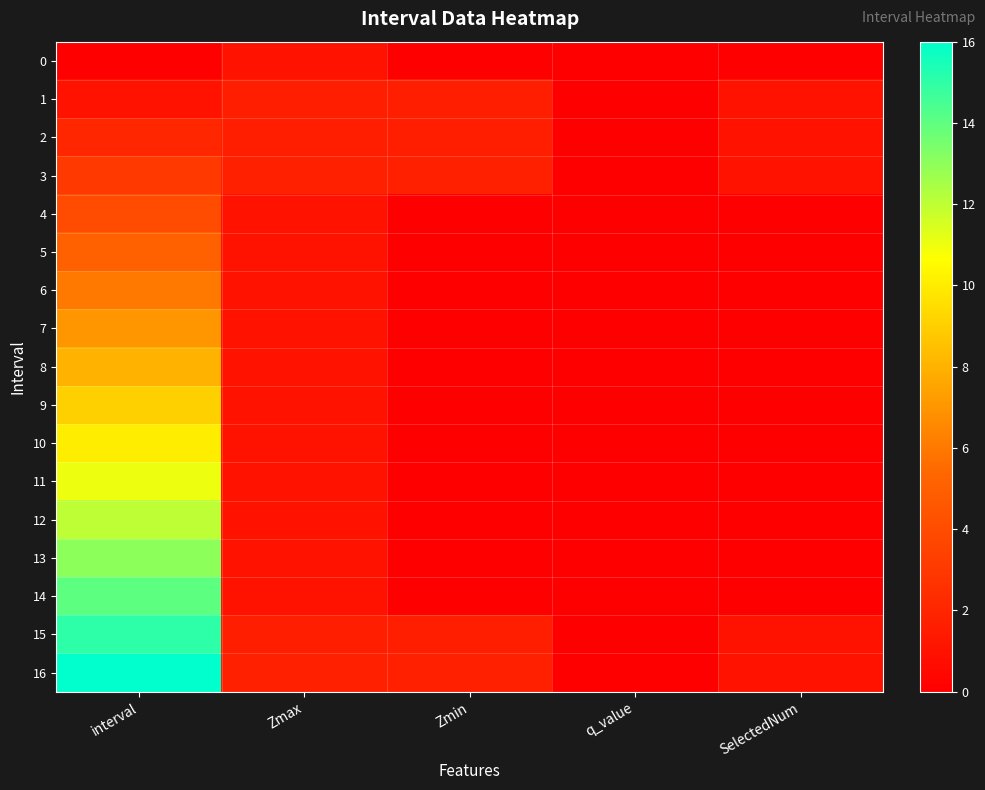

At how many categories does at least one series exceed 15?

1